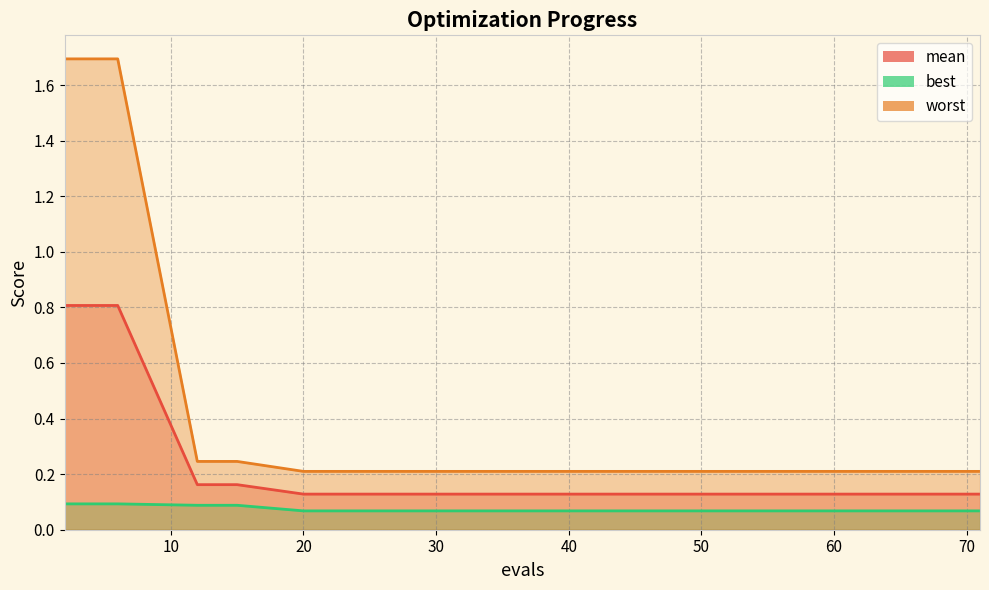

Is it true that mean equals 0.1 at 56?

True